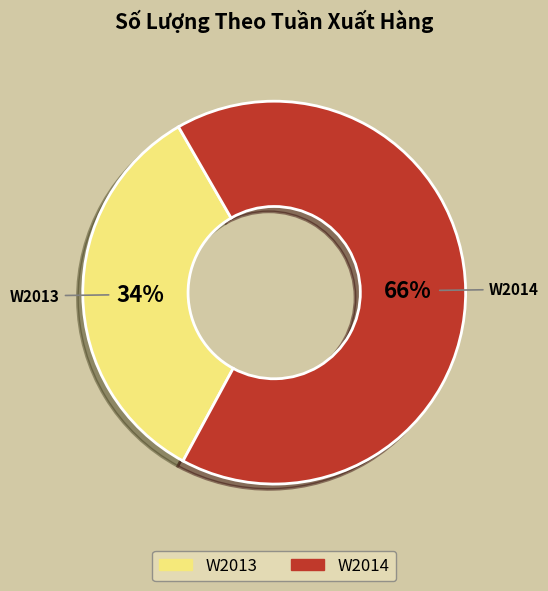

Count the number of slices in the pie.

2